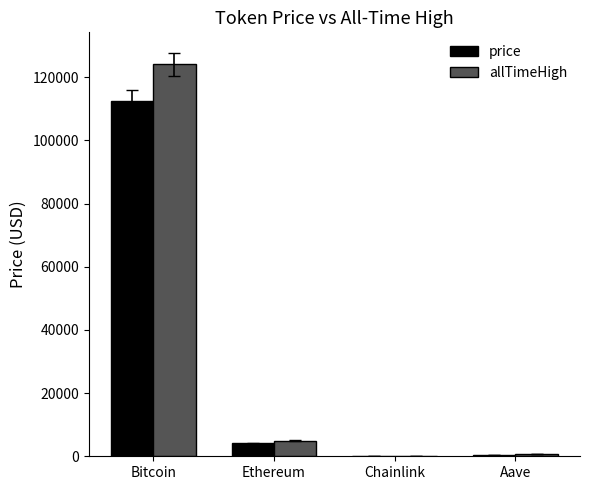

Read the price value at Ethereum.

4060.6